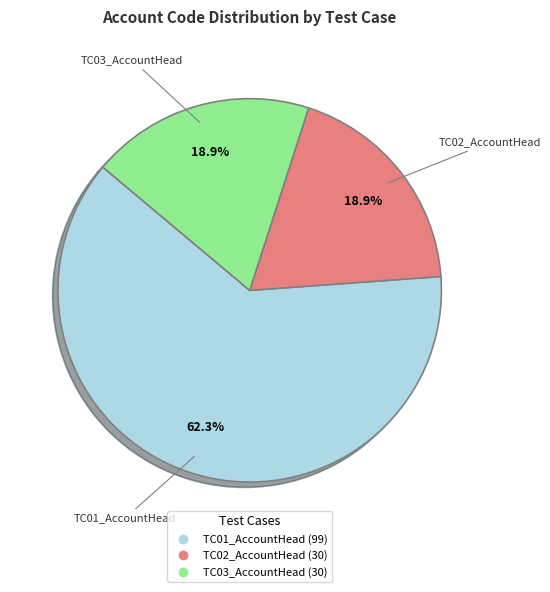

Is there any slice that represents more than half of the pie?

Yes